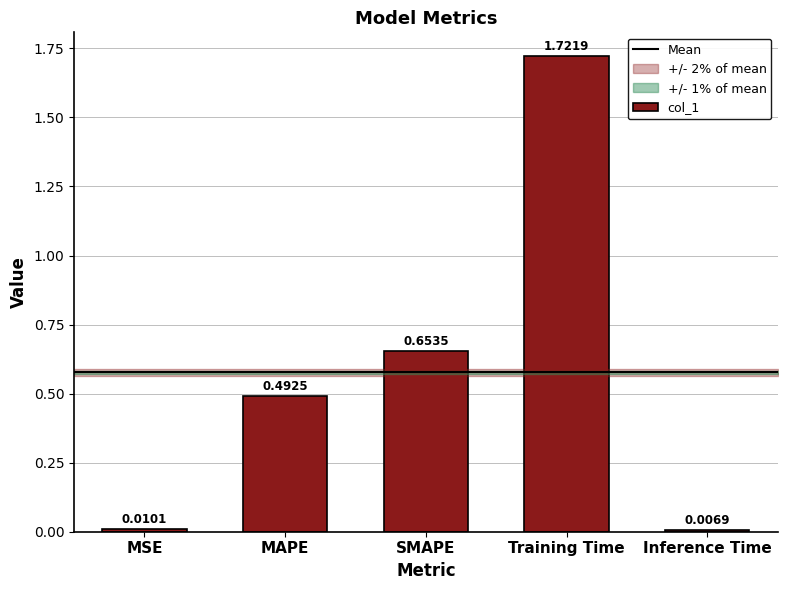

Rank the categories by value from lowest to highest.

Inference Time, MSE, MAPE, SMAPE, Training Time